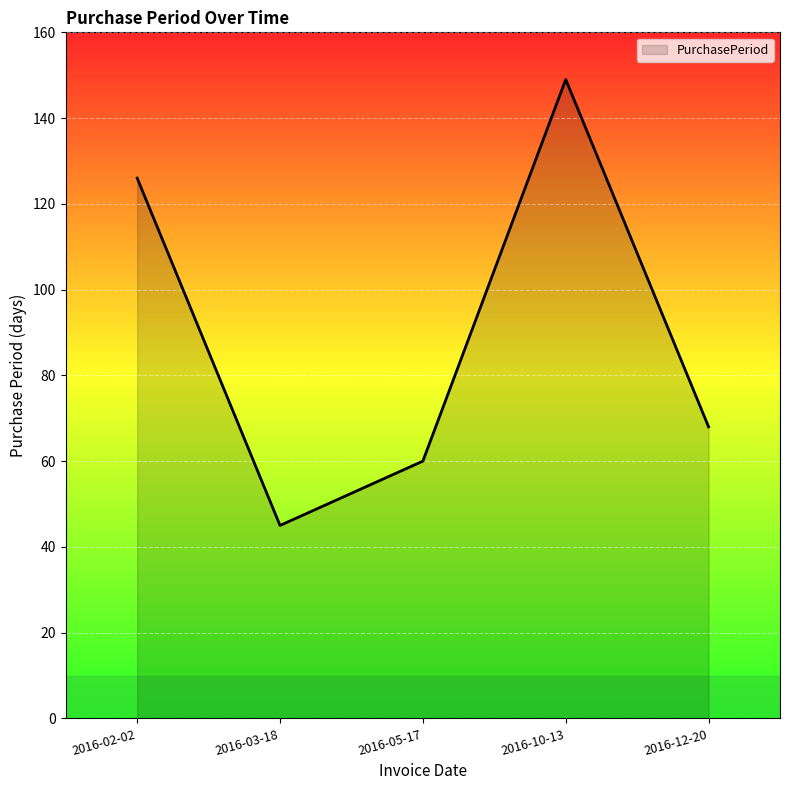

At which category does the data reach its first local peak?

2016-10-13